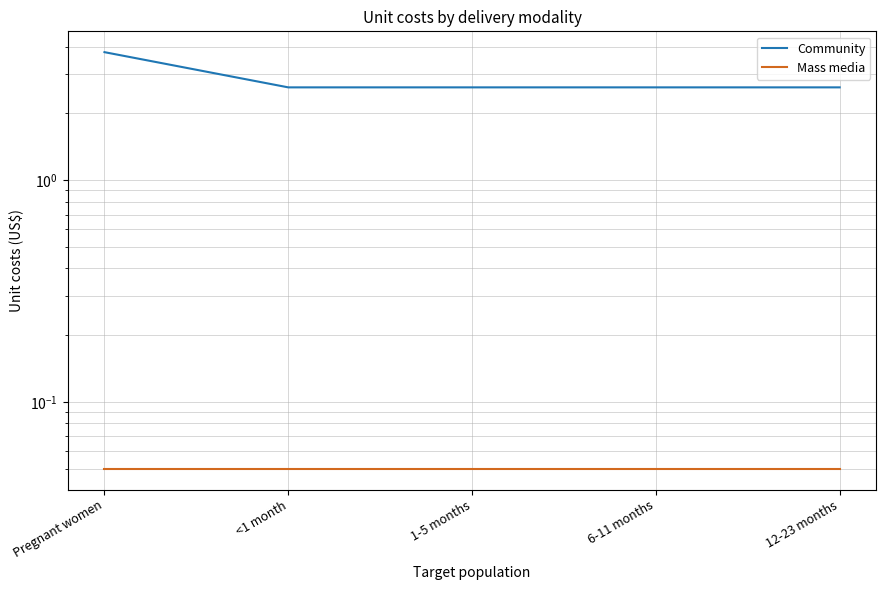

What is the label of the 4th point from the left?

6-11 months